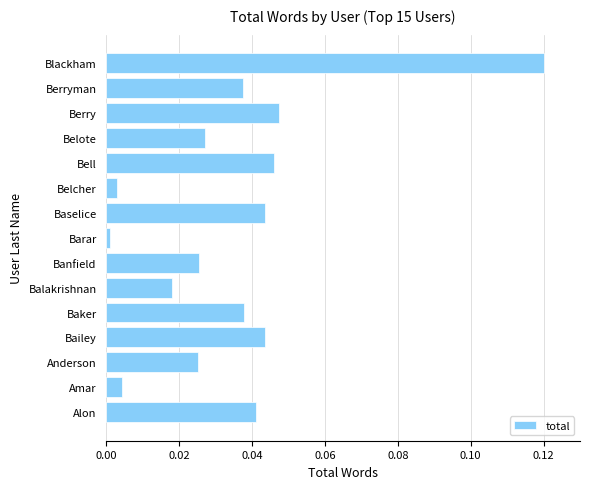

Are the bars grouped side by side (vs. stacked)?

No